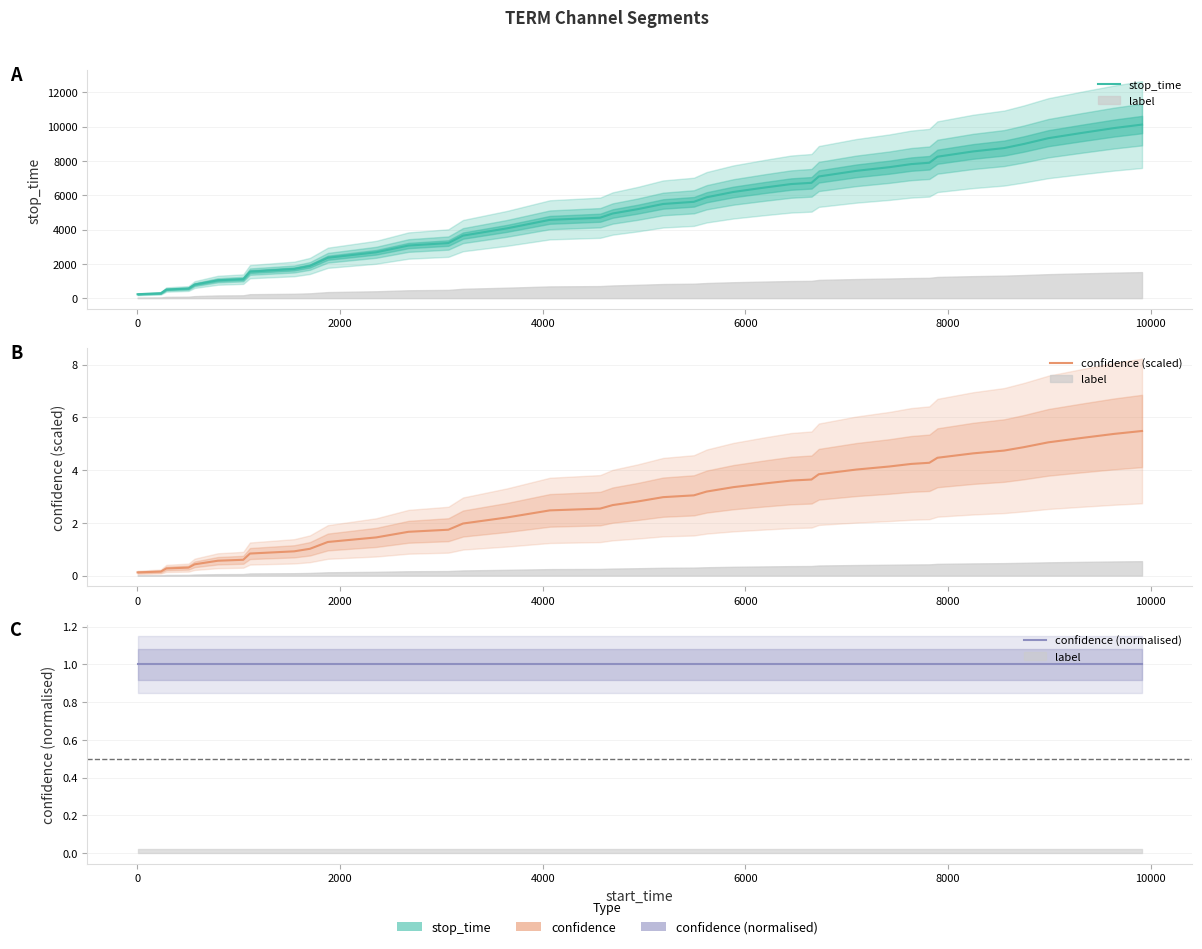

List the series in order of their peak value, lowest first.

confidence (normalised), confidence (scaled), stop_time